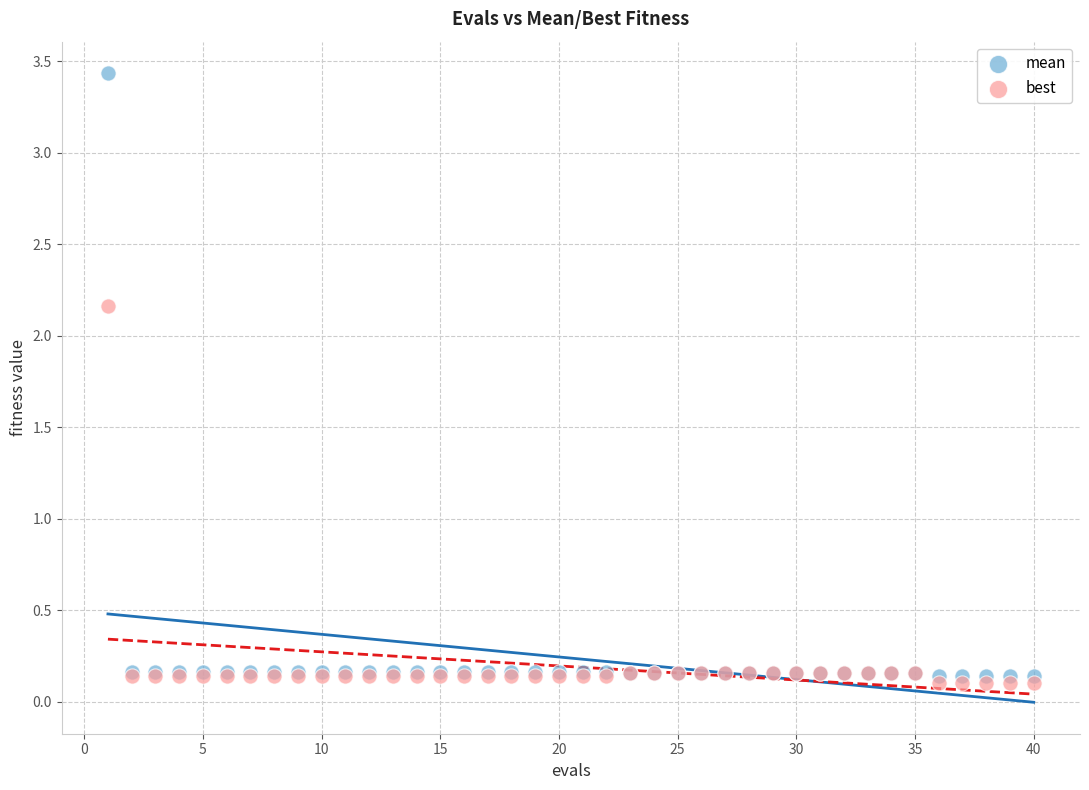

Which series contains the lowest Y value?

best